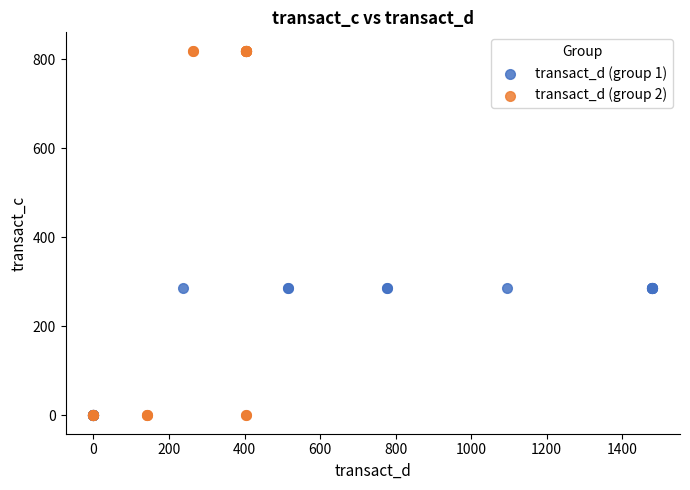

Which series has the widest spread of Y values?

transact_d (group 2)